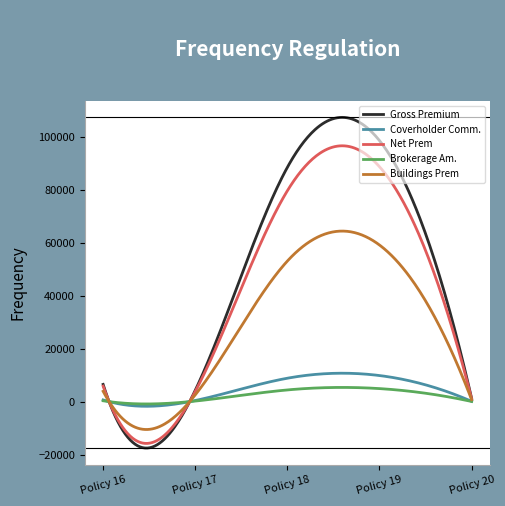

Between Policy 18 and Policy 20, which series saw the biggest shift?

Gross Premium